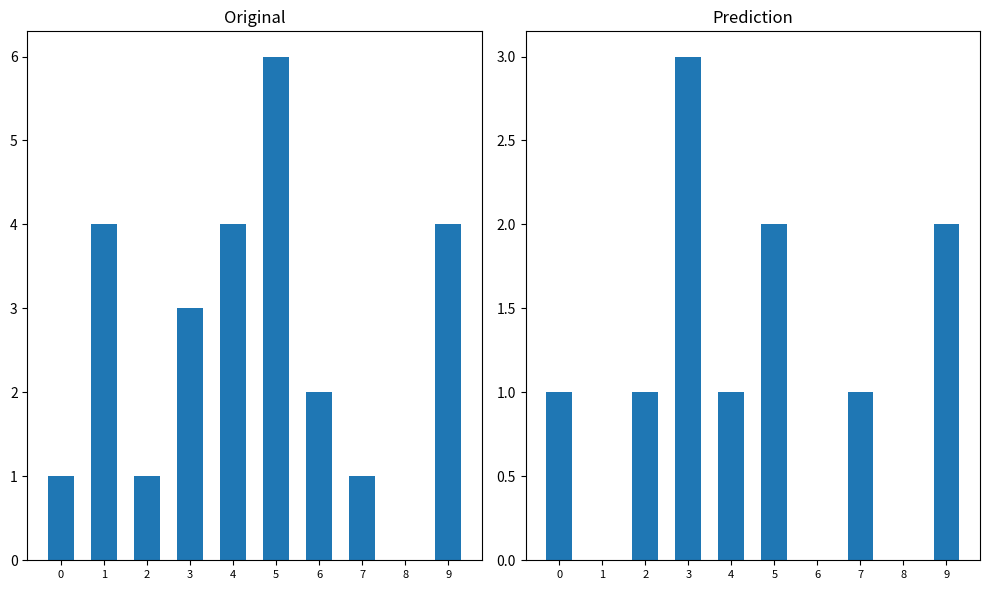

Rank the categories by 03.06 11:01 value from lowest to highest.

1, 6, 8, 0, 2, 4, 7, 5, 9, 3